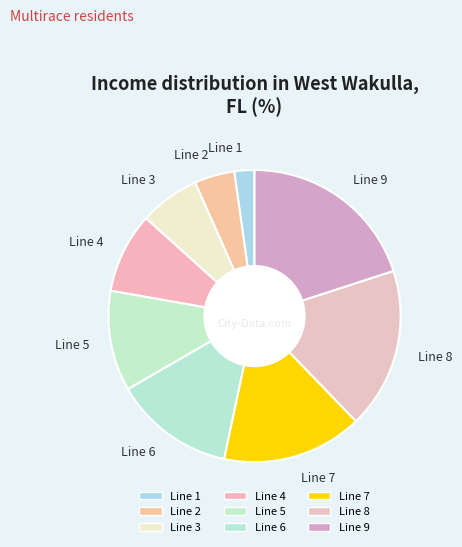

Which category has the biggest portion of the pie?

Line 9